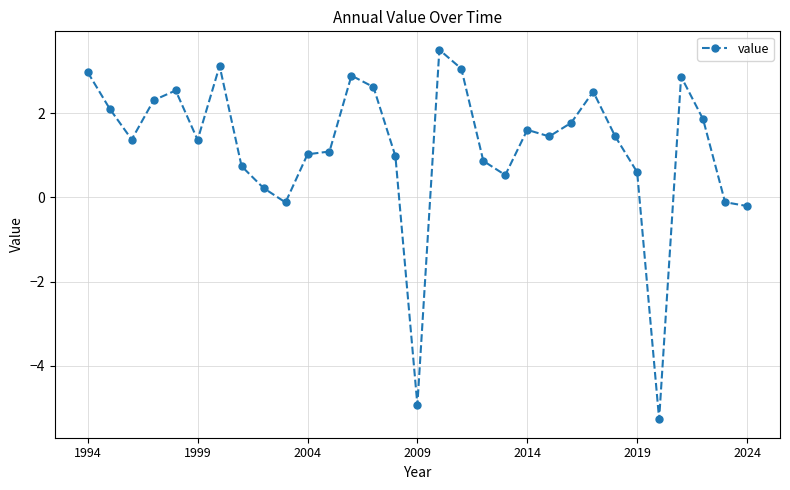

What is the smallest value displayed?

-5.3